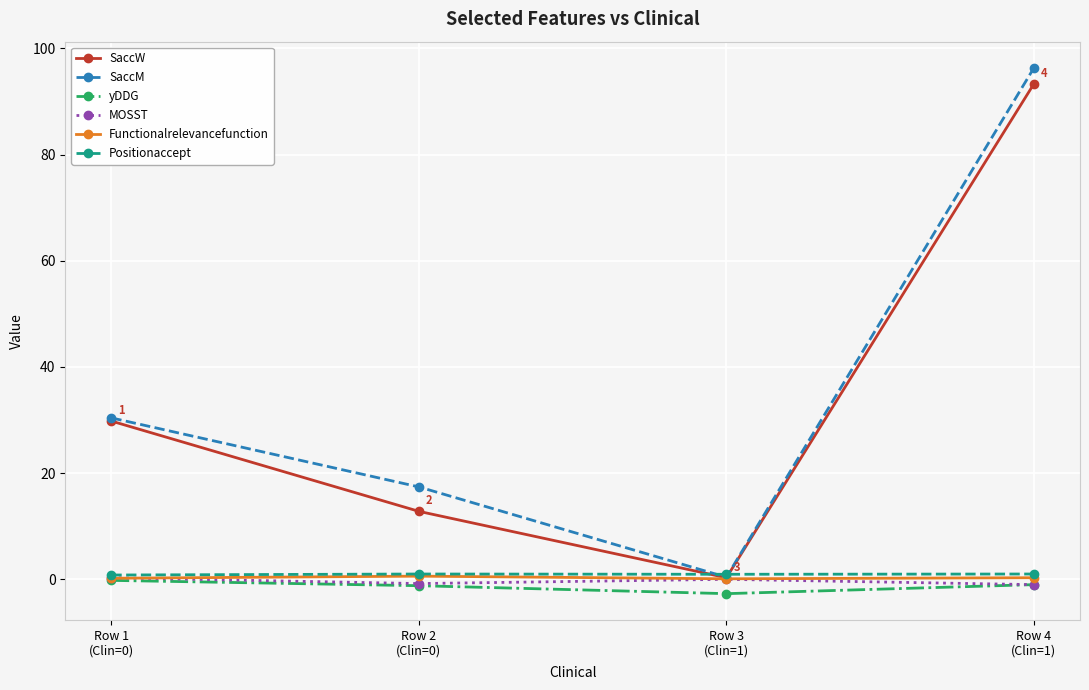

True or false: Positionaccept has more than 2 interior local peaks.

False